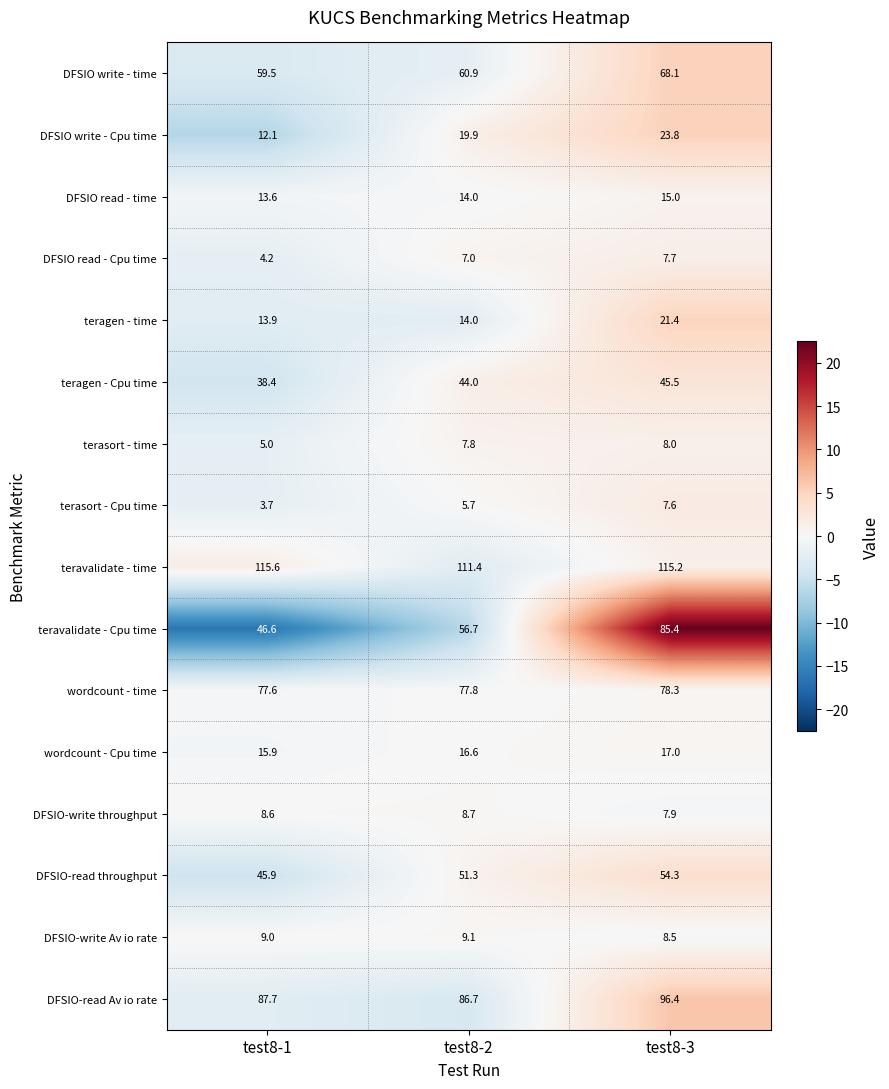

What is the sum of the wordcount - time values at test8-3 and test8-1?

155.9